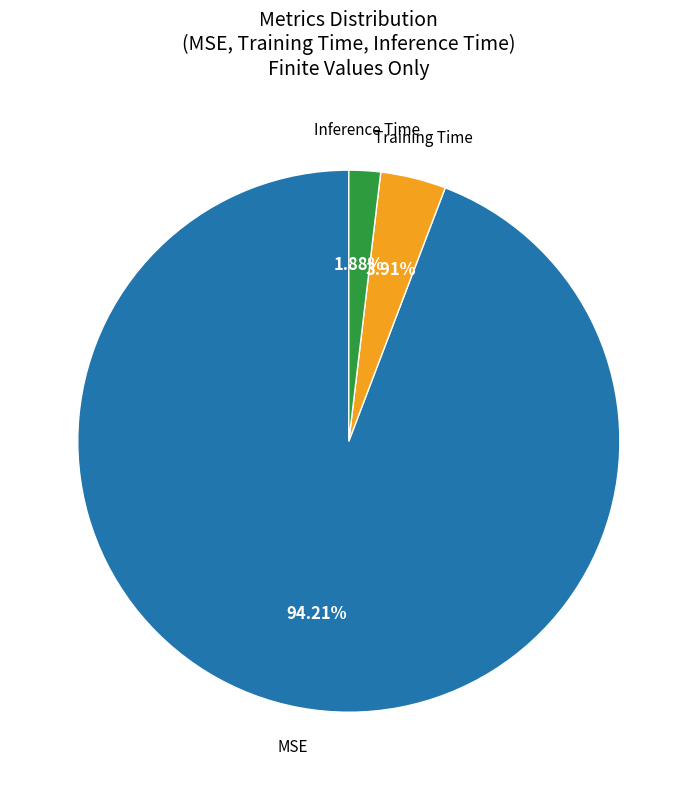

To the nearest percent, what is the difference between the largest and smallest slice percentages?

92%